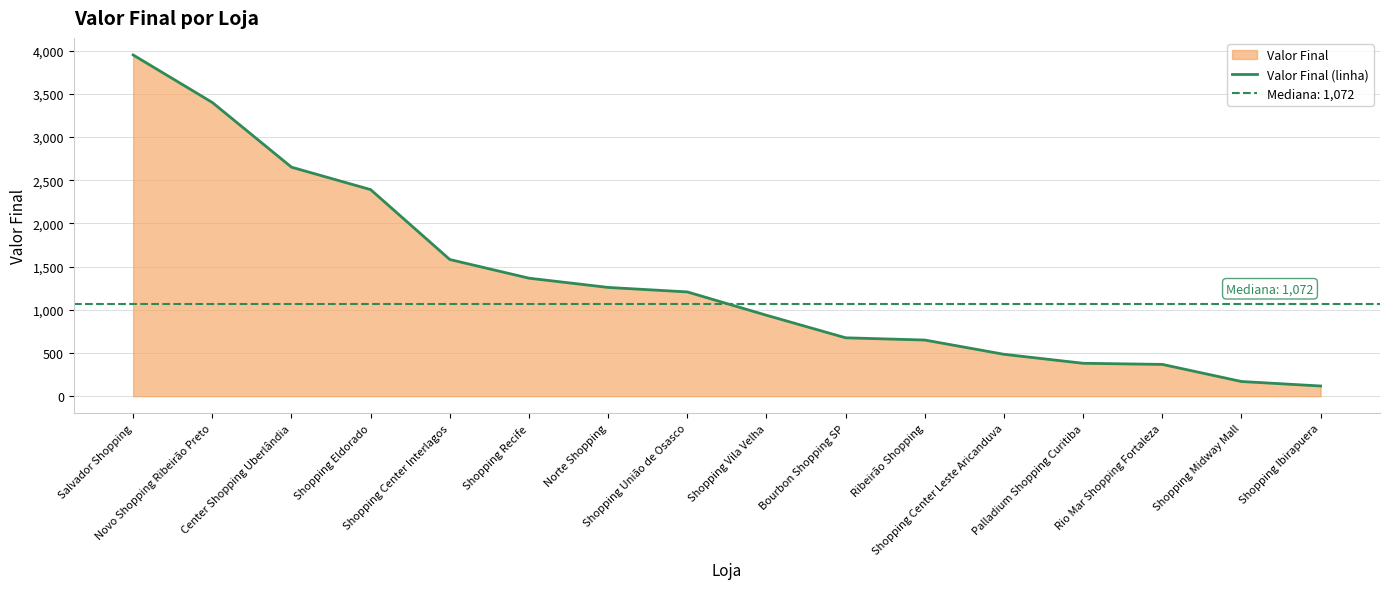

Rank the categories by value from highest to lowest.

Salvador Shopping, Novo Shopping Ribeirão Preto, Center Shopping Uberlândia, Shopping Eldorado, Shopping Center Interlagos, Shopping Recife, Norte Shopping, Shopping União de Osasco, Shopping Vila Velha, Bourbon Shopping SP, Ribeirão Shopping, Shopping Center Leste Aricanduva, Palladium Shopping Curitiba, Rio Mar Shopping Fortaleza, Shopping Midway Mall, Shopping Ibirapuera